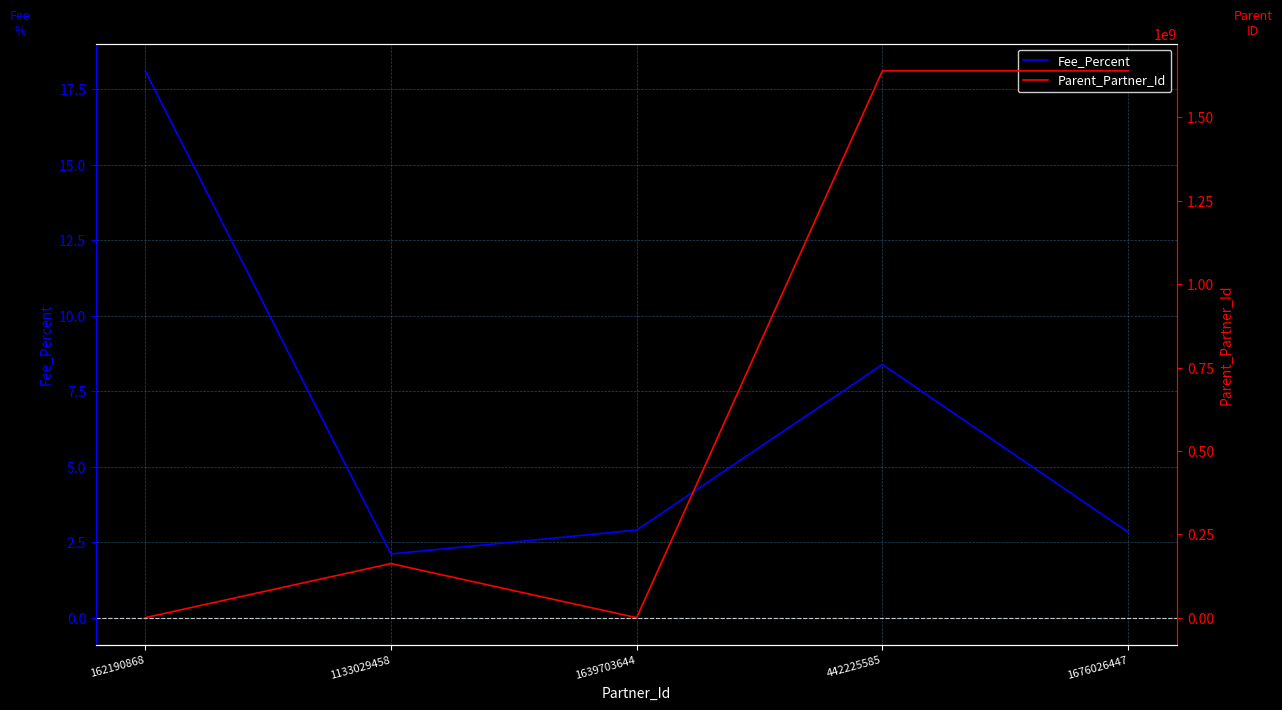

Which series has the largest range (max minus min)?

Parent_Partner_Id